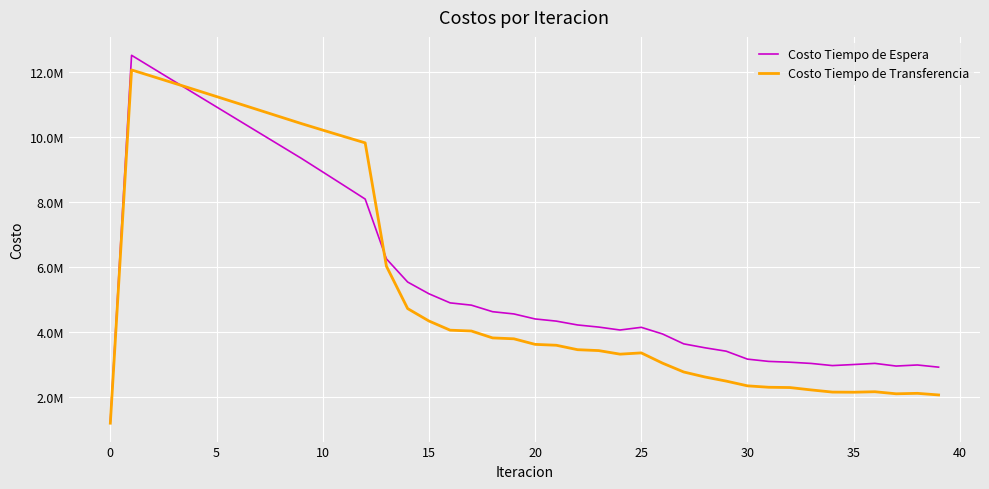

What are all the series names shown in the legend?

Costo Tiempo de Espera, Costo Tiempo de Transferencia